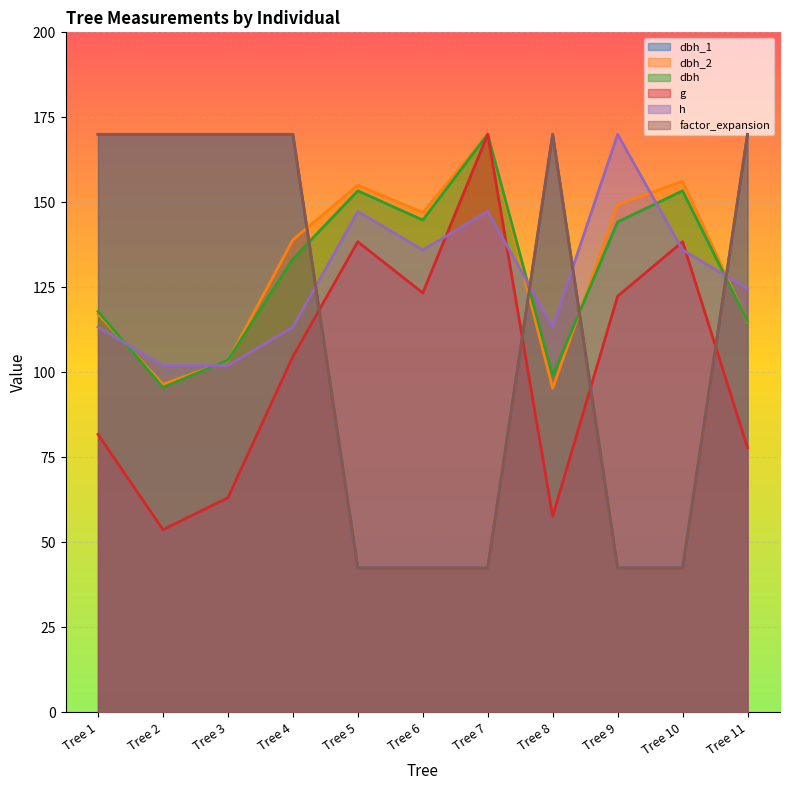

What is the difference between the highest and lowest values at Tree 1?

88.2